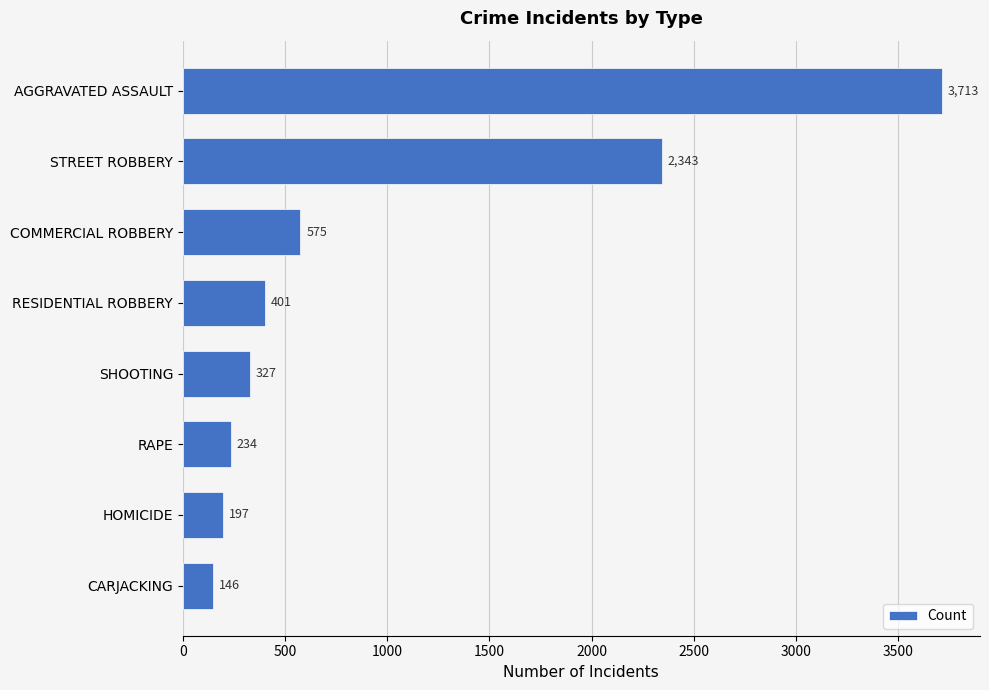

True or false: the data shows 145 at RESIDENTIAL ROBBERY.

False